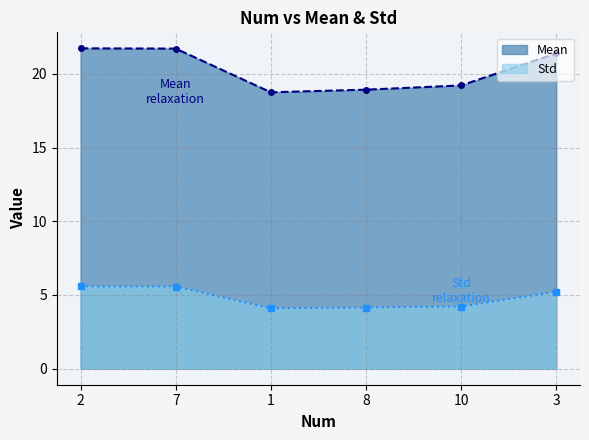

What is the maximum value shown in the chart?

21.7